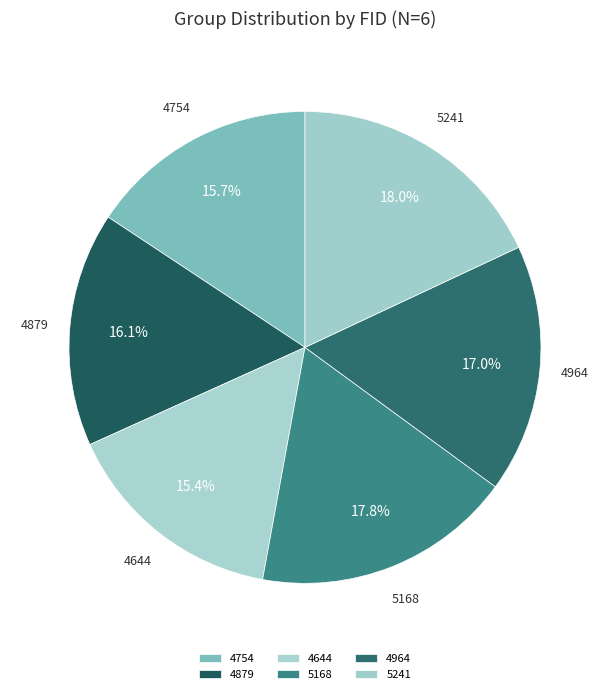

What percentage is the 4644 slice, to the nearest percent?

15%